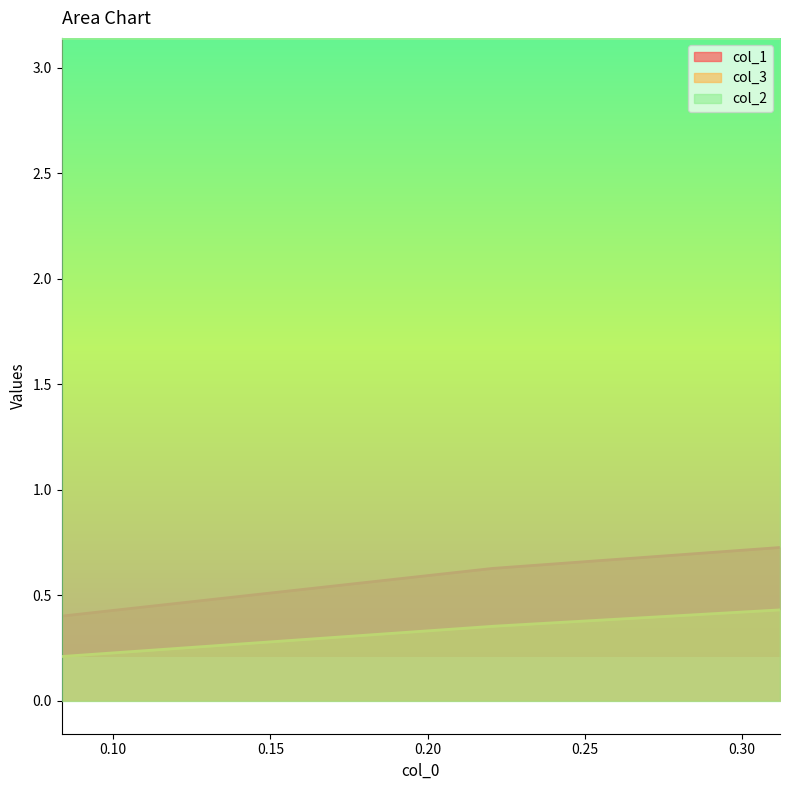

What is the difference between the maximum and second lowest values in the col_1 series?

0.1